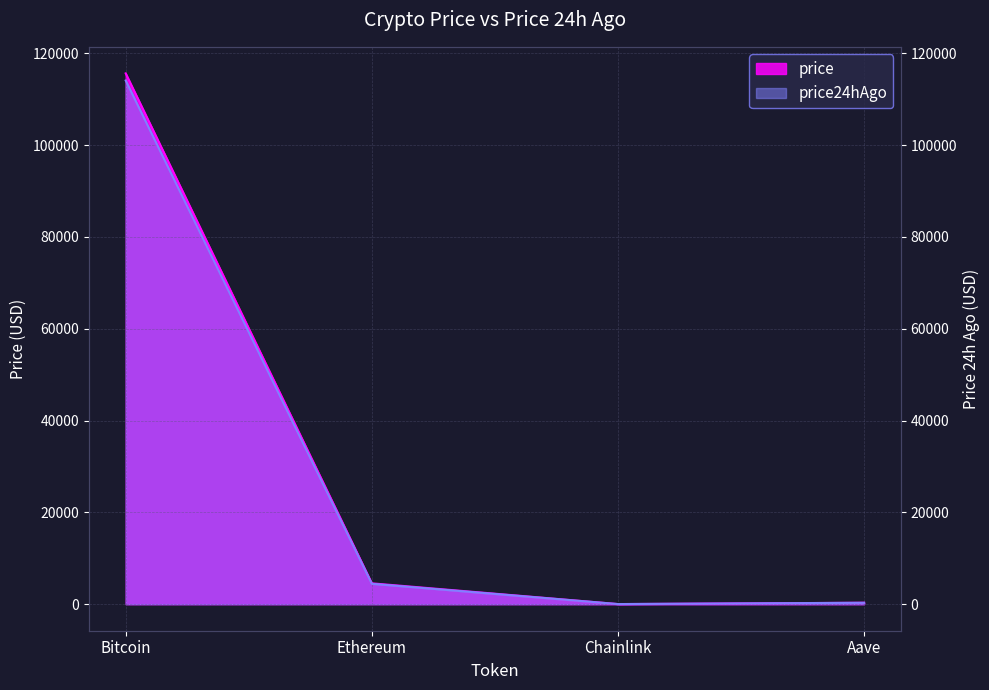

Does the chart display data point markers on the line(s)?

No